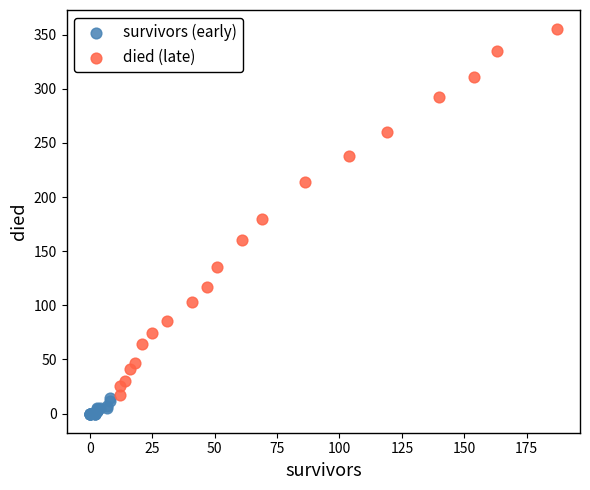

What are all the series names shown in the legend?

survivors (early), died (late)